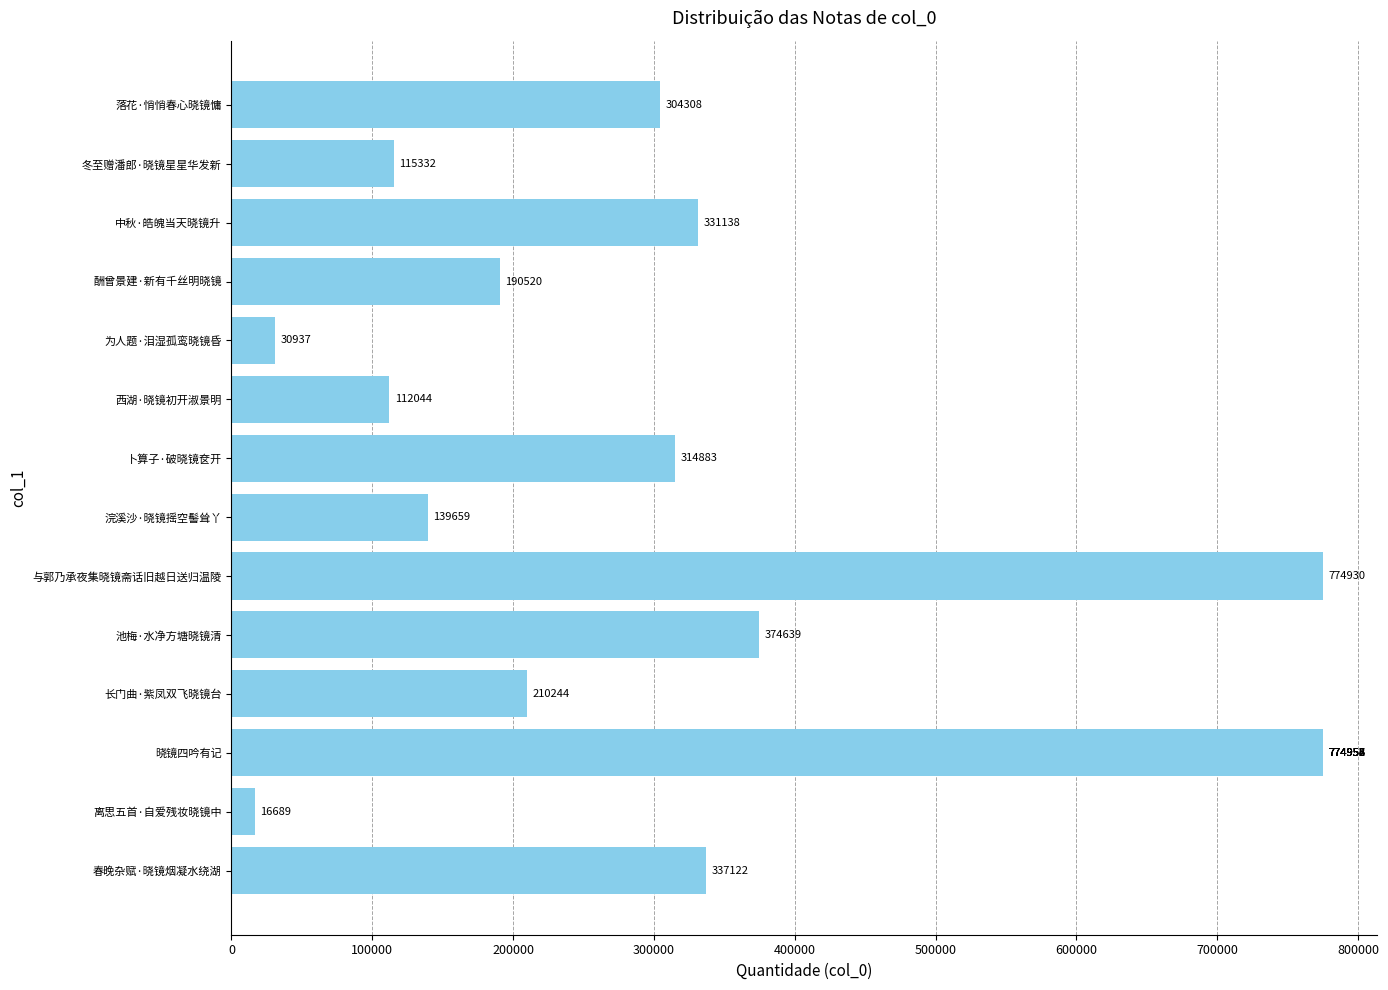

Reading left to right, list all the values displayed in this chart.

337122	16689	774953	210244	374639	774930	139659	774957	314883	112044	774958	774956	774954	30937	190520	331138	115332	774952	304308	774955